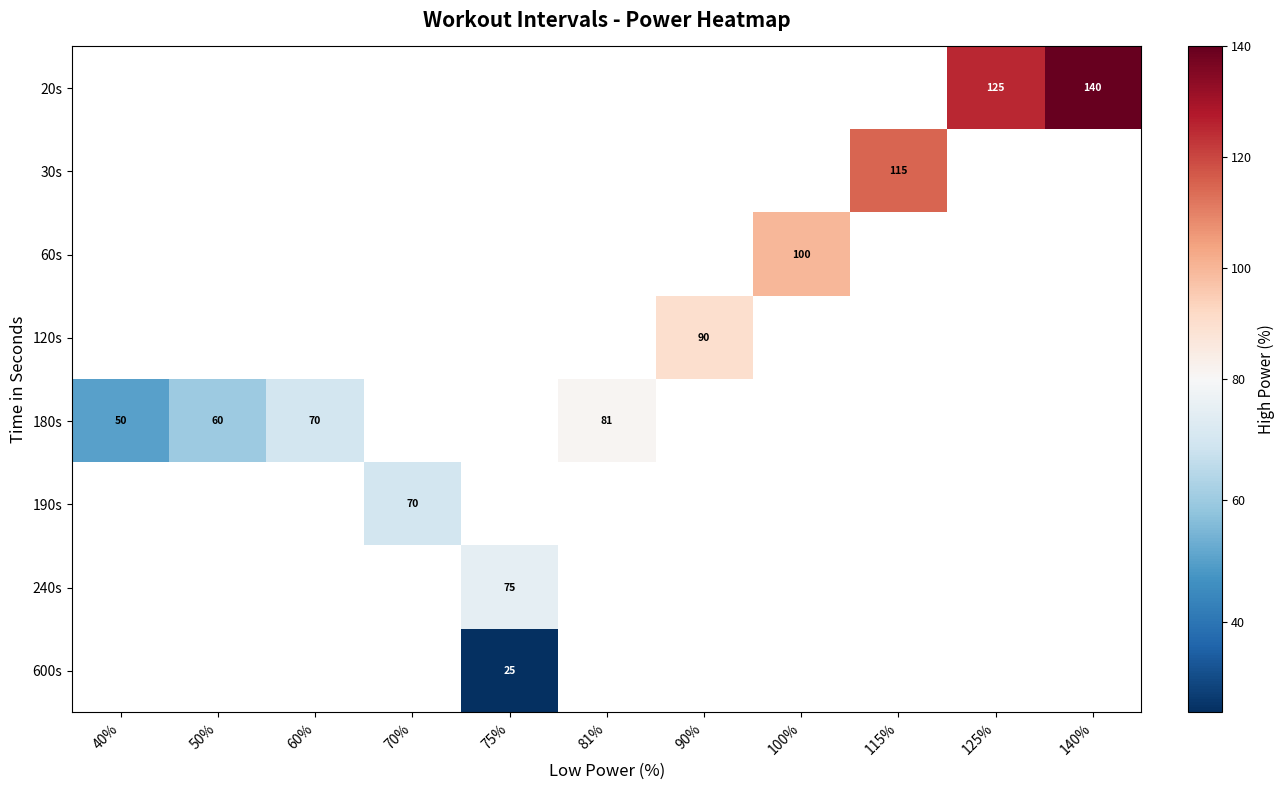

Is it true that 190s equals 107 at 70%?

False